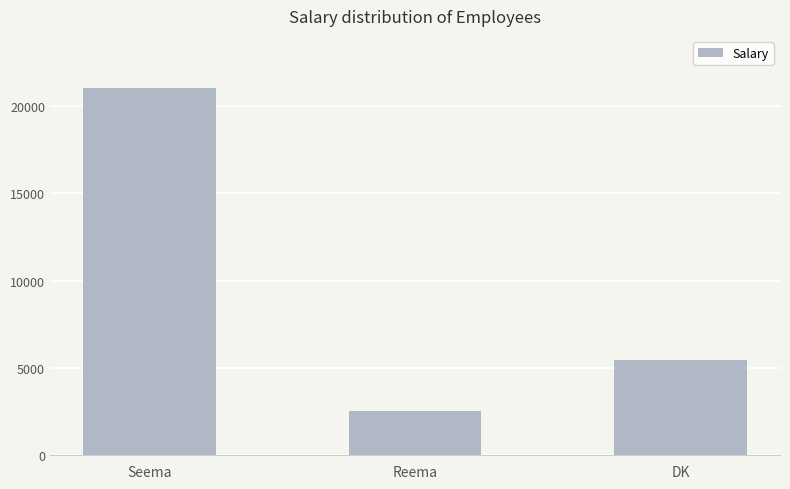

Where does the data first go above 5426?

Seema